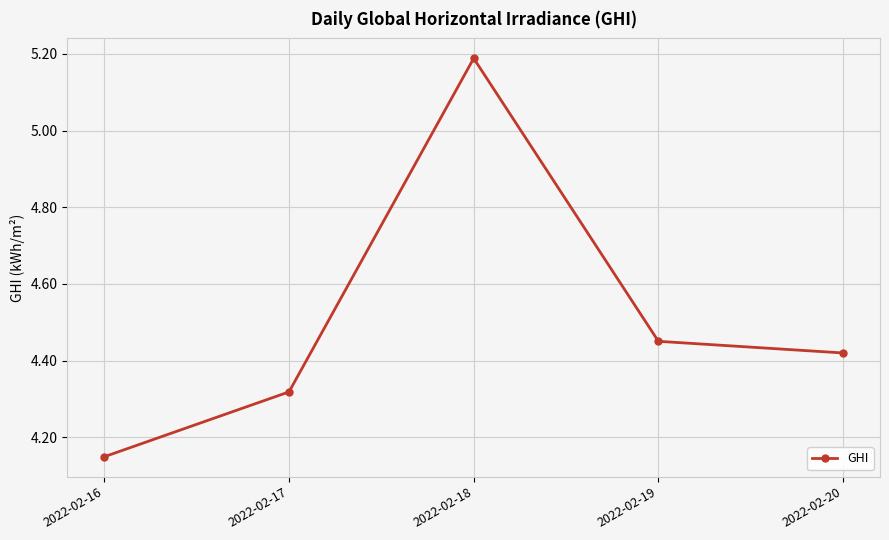

Is it true that the value at 2022-02-18 is 3.5?

False